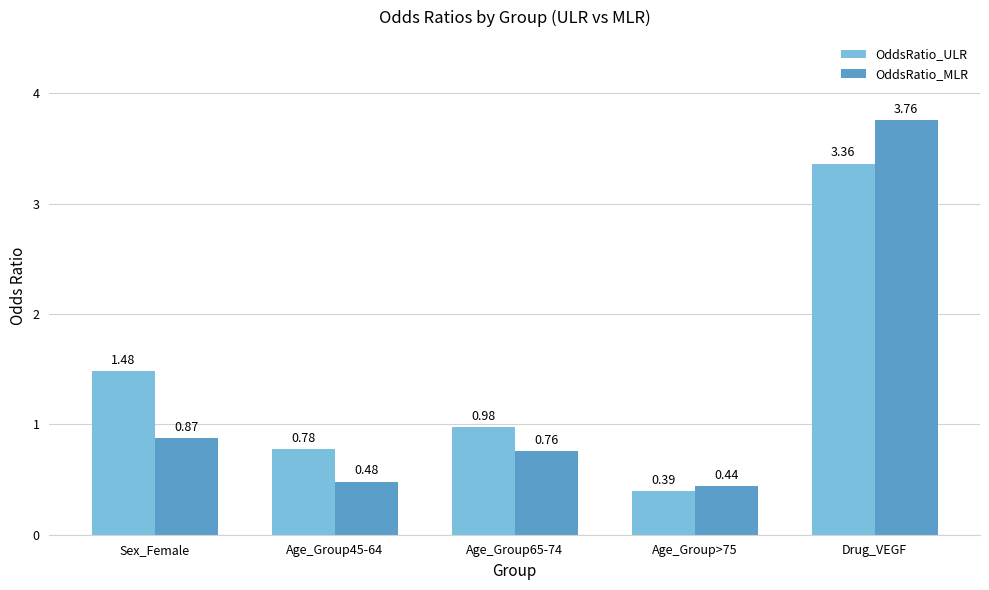

What is the total value across all series at Age_Group45-64?

1.3